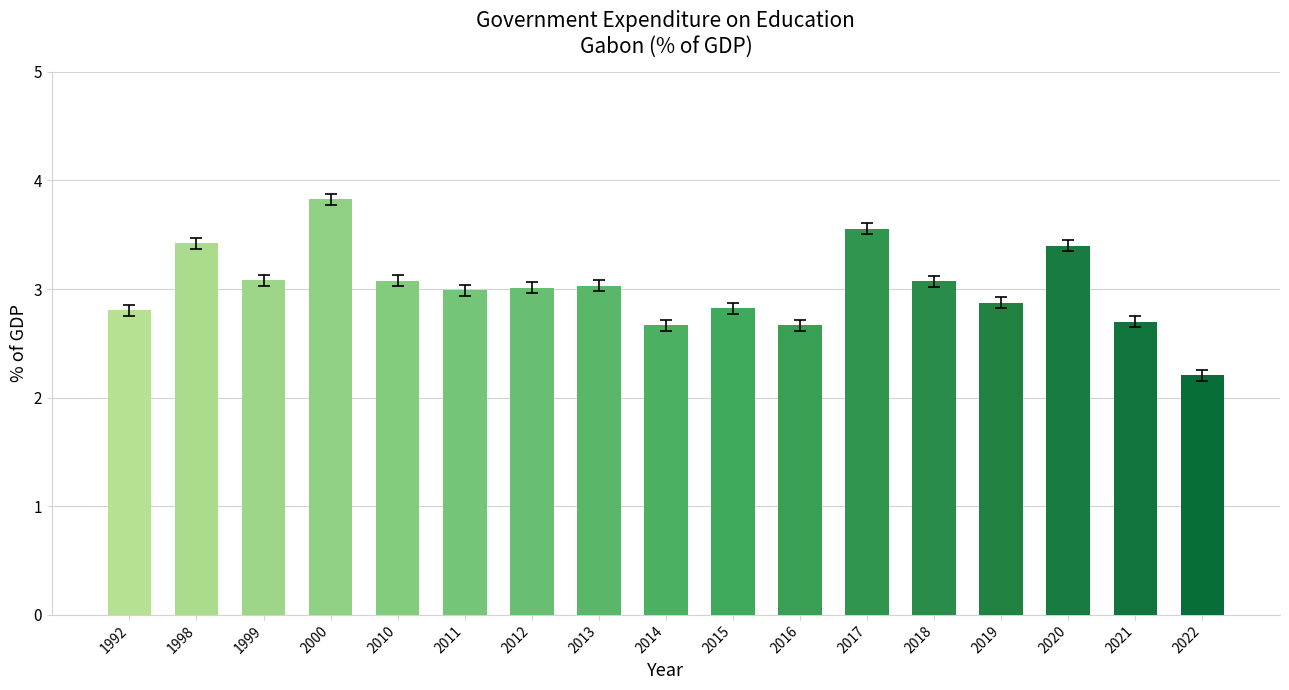

How many series are shown in this chart?

1